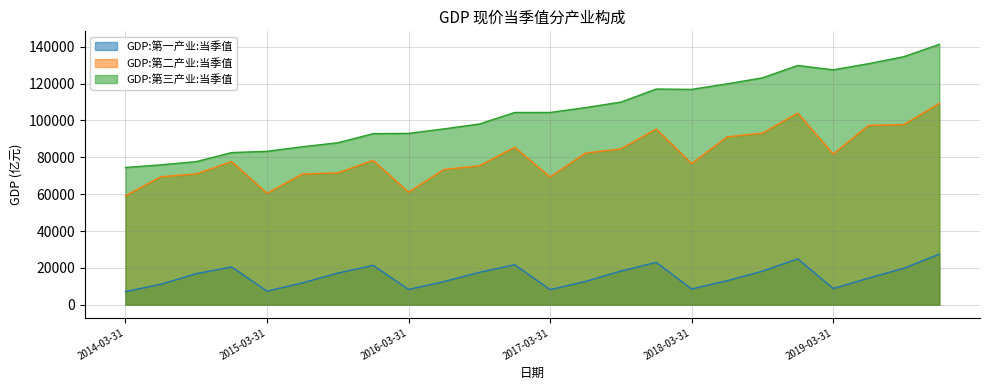

What is the difference between the maximum and minimum values in the GDP:第三产业:当季值 series?

66812.8